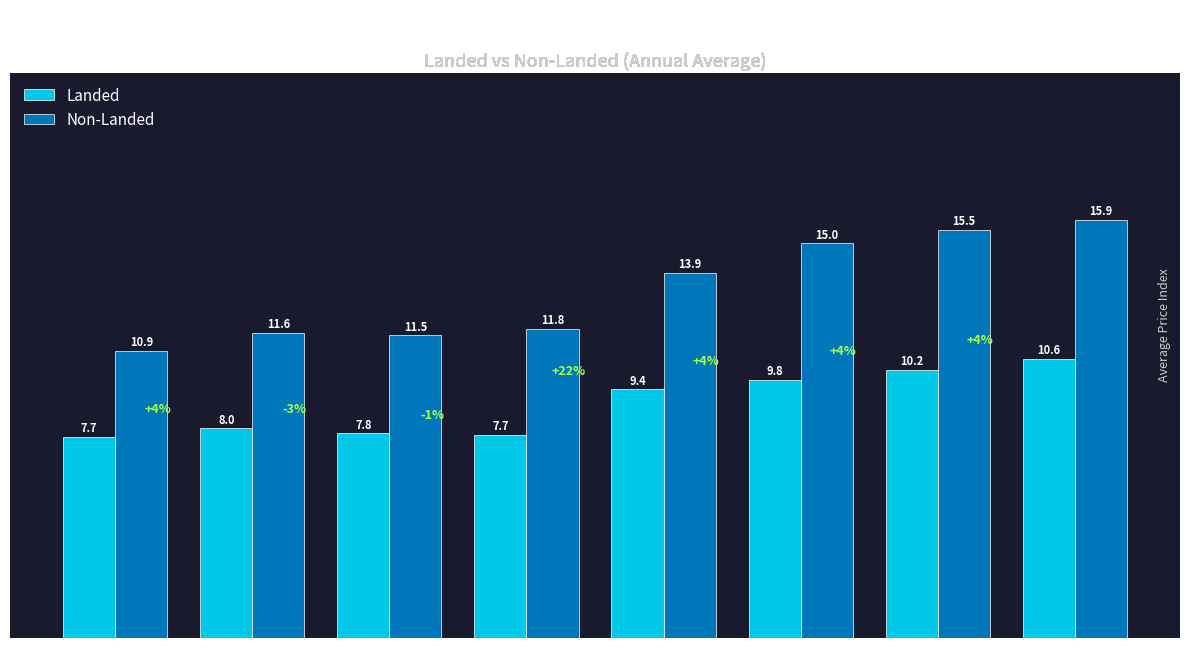

At which label does Landed reach its minimum?

1975